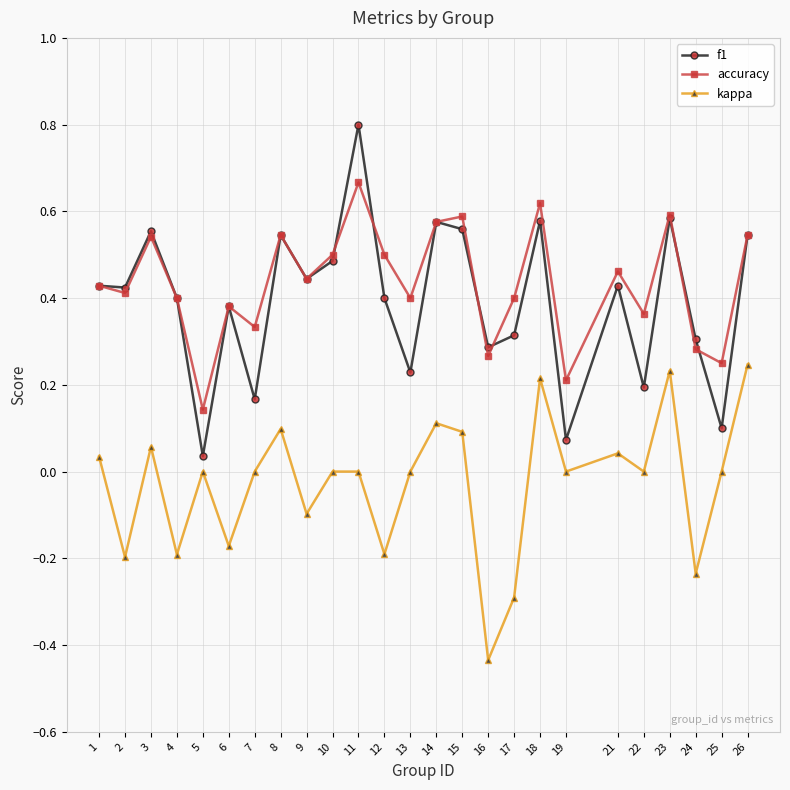

Which category has the lowest value in the f1 series?

5